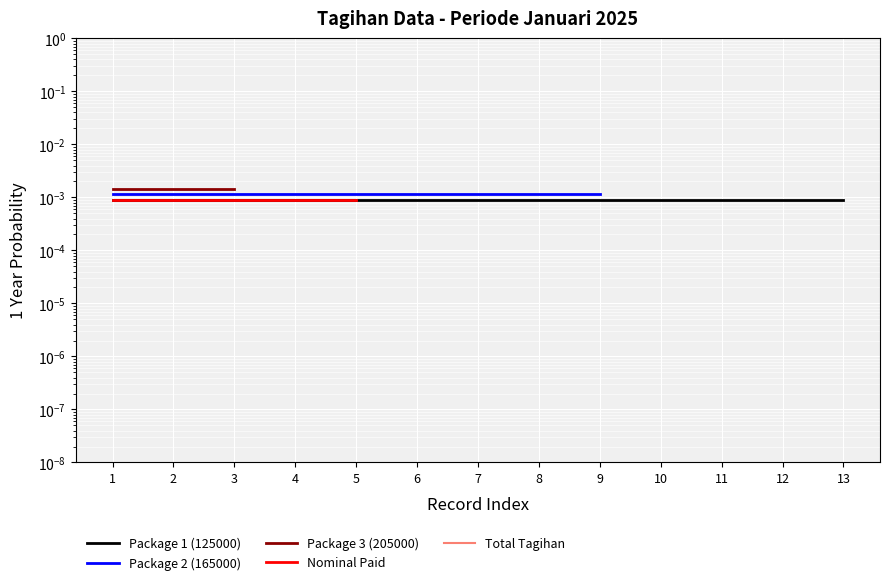

Is this an area chart (filled region under the line)?

No